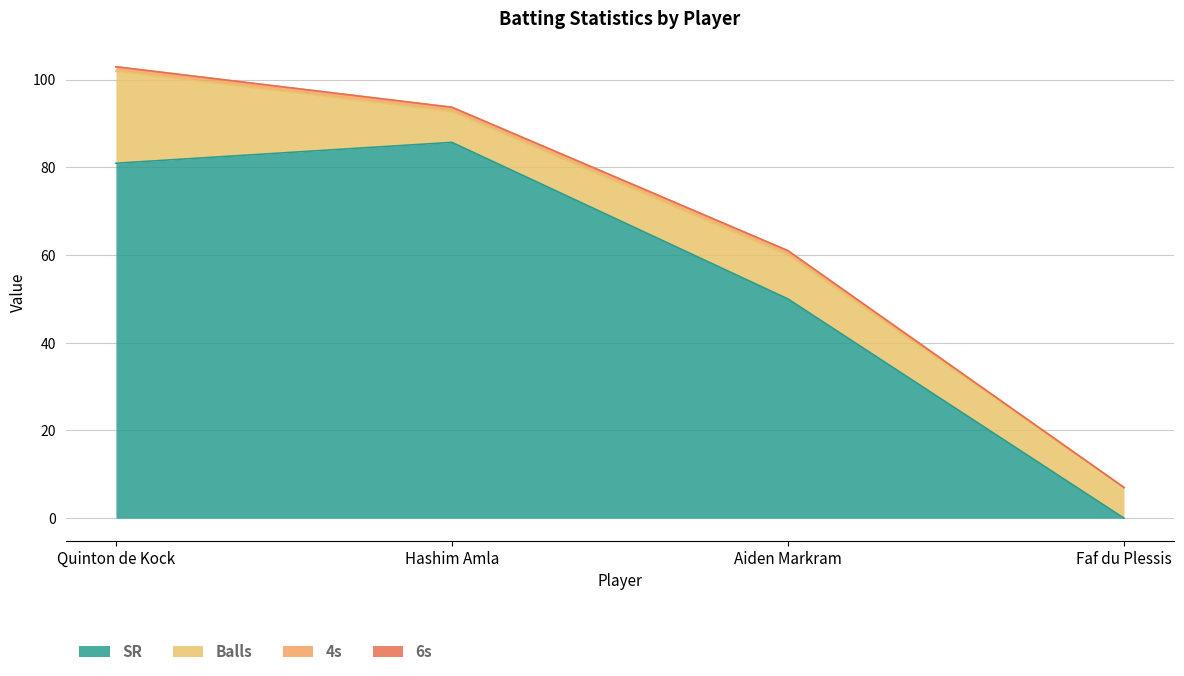

The value of SR at Aiden Markram is 88.1. True or false?

False